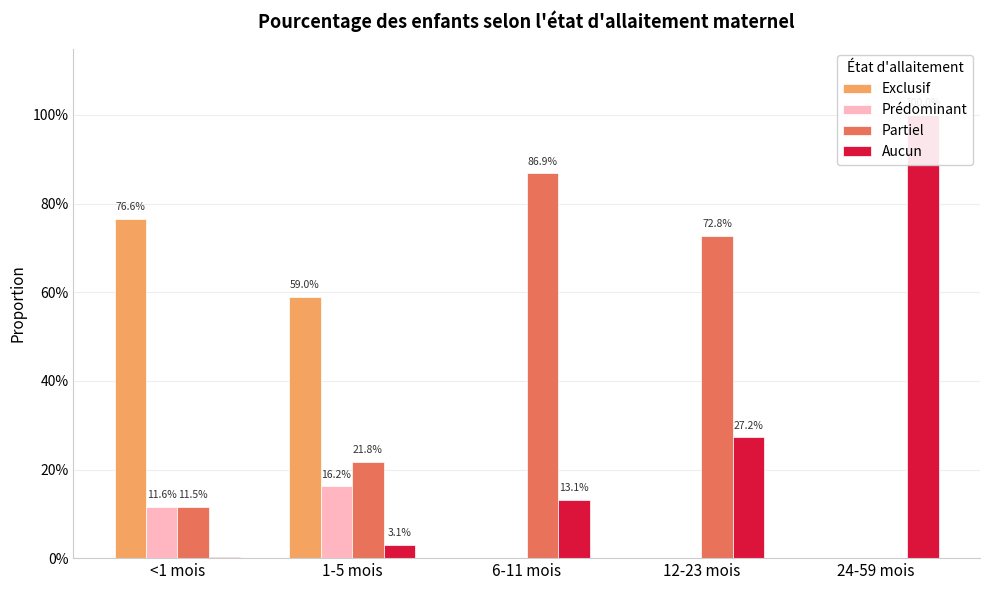

What is the label of the 4th bar from the left?

12-23 mois